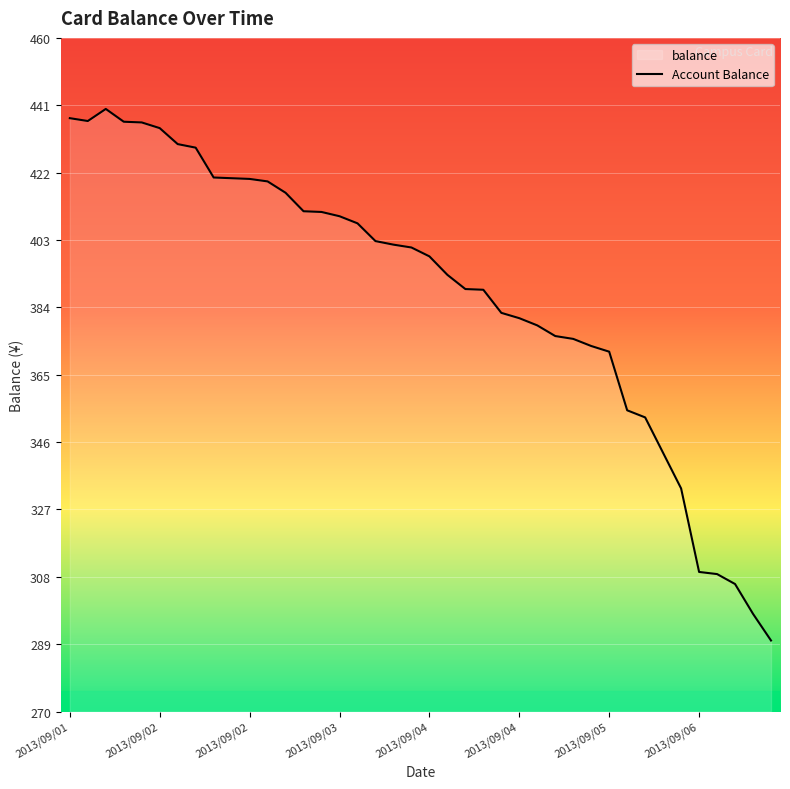

How many data points does each series have?

40